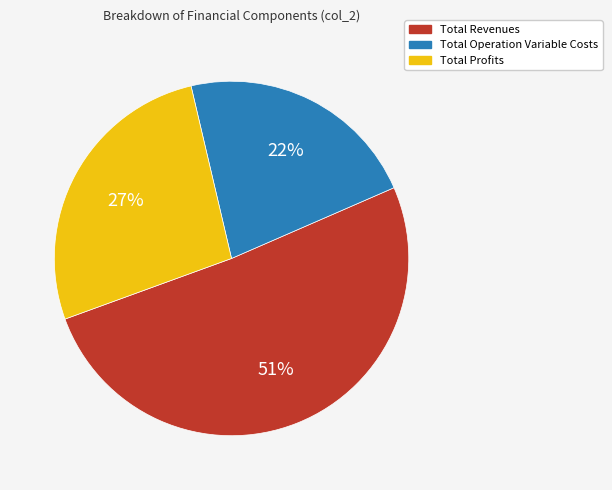

To the nearest percent, what is the combined percentage of Total Profits and Total Revenues?

78%